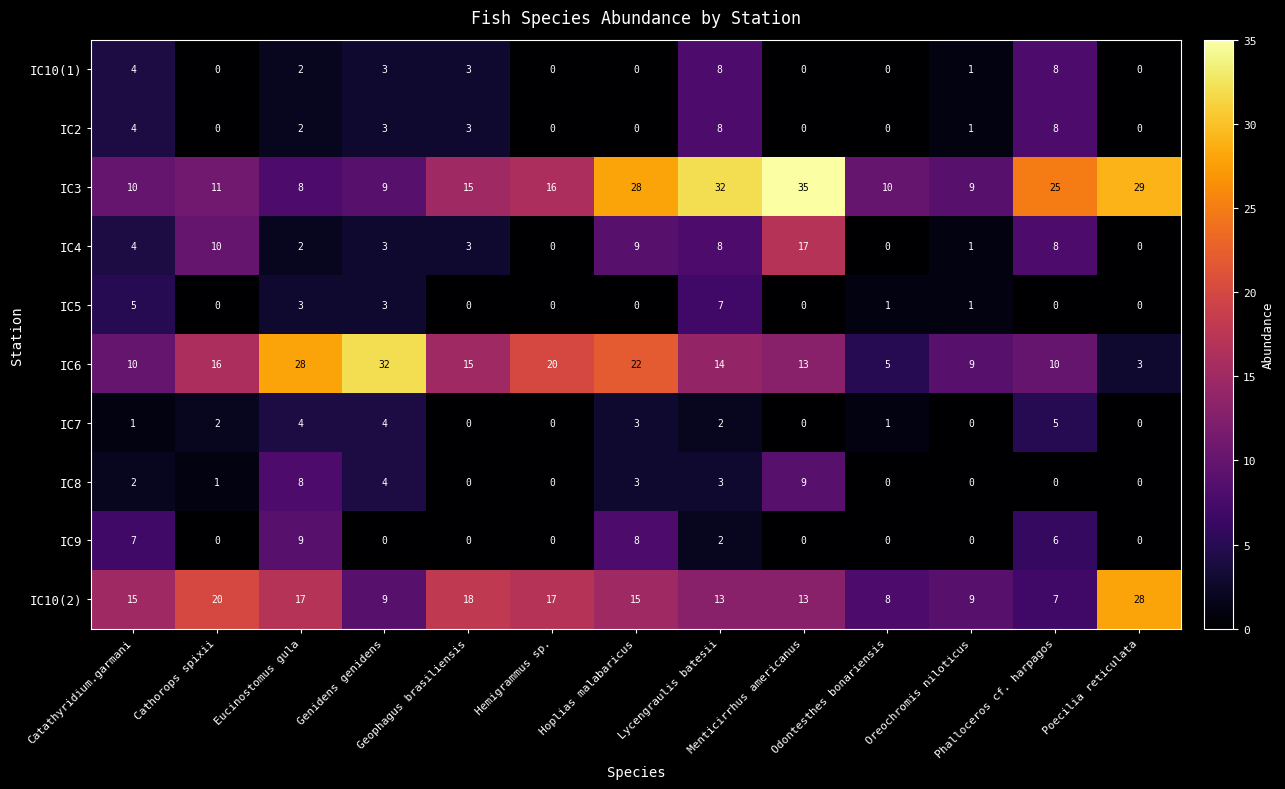

Which series has the largest total across all categories?

IC3